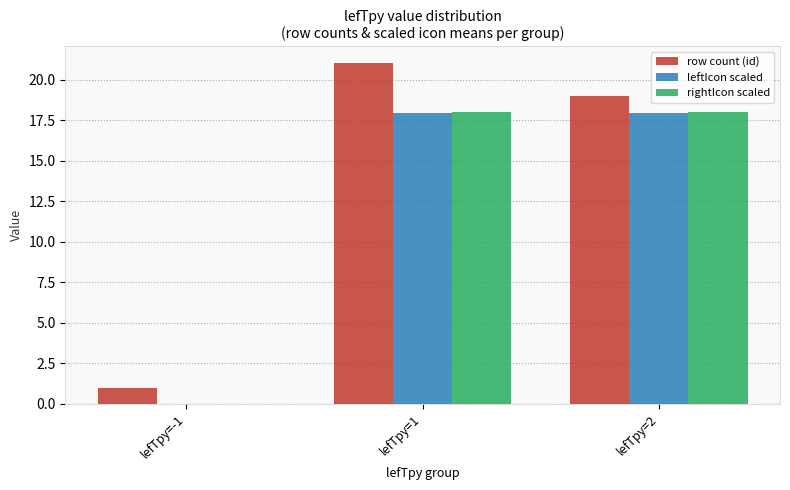

Where does the leftIcon scaled series first go above 17?

lefTpy=1